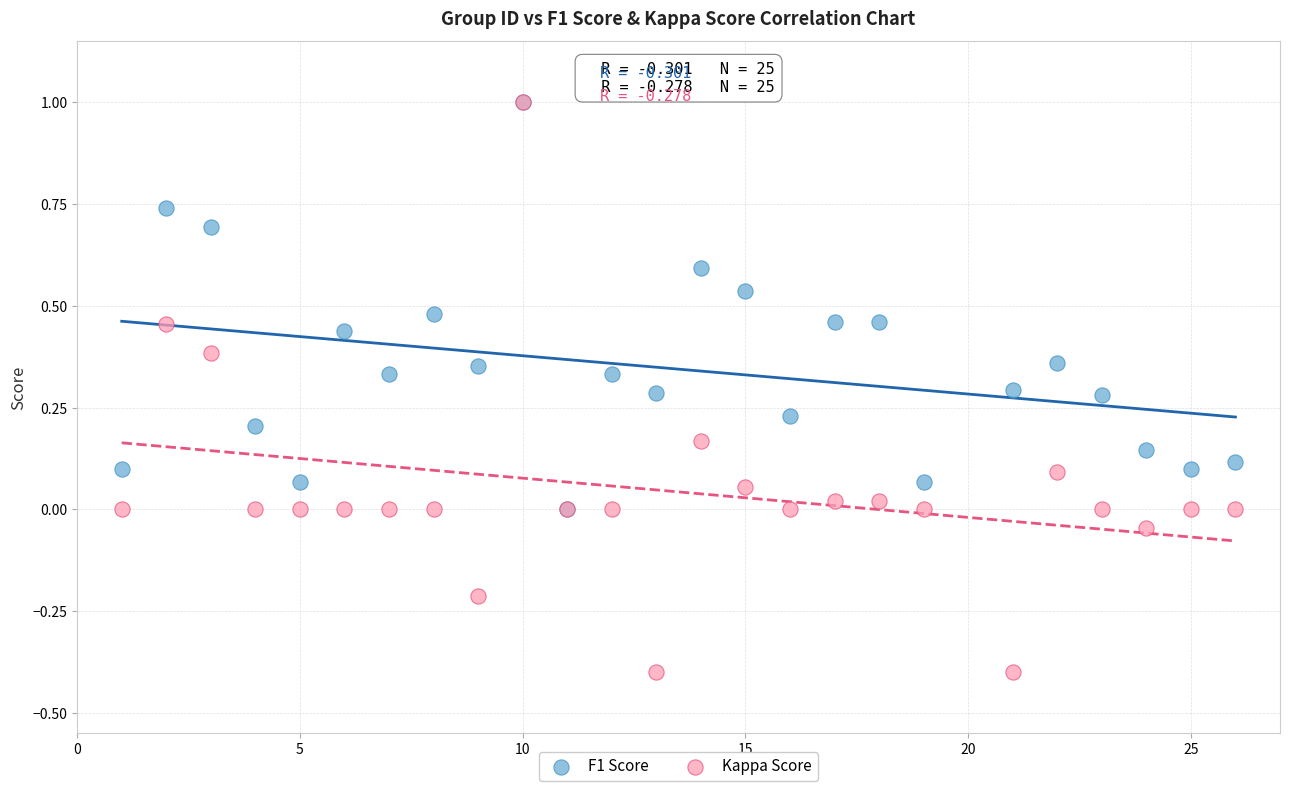

Which series contains the lowest Y value?

Kappa Score